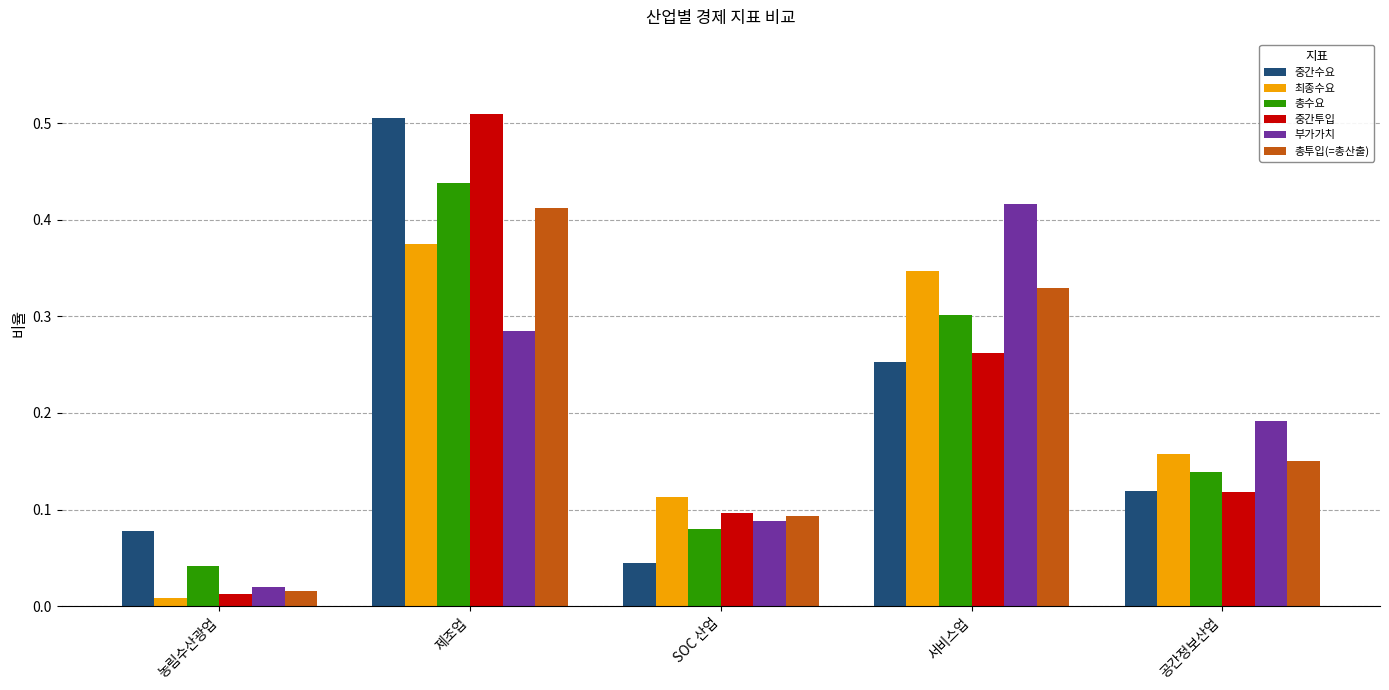

List the labels in order of 부가가치 value, smallest first.

농림수산광업, SOC 산업, 공간정보산업, 제조업, 서비스업